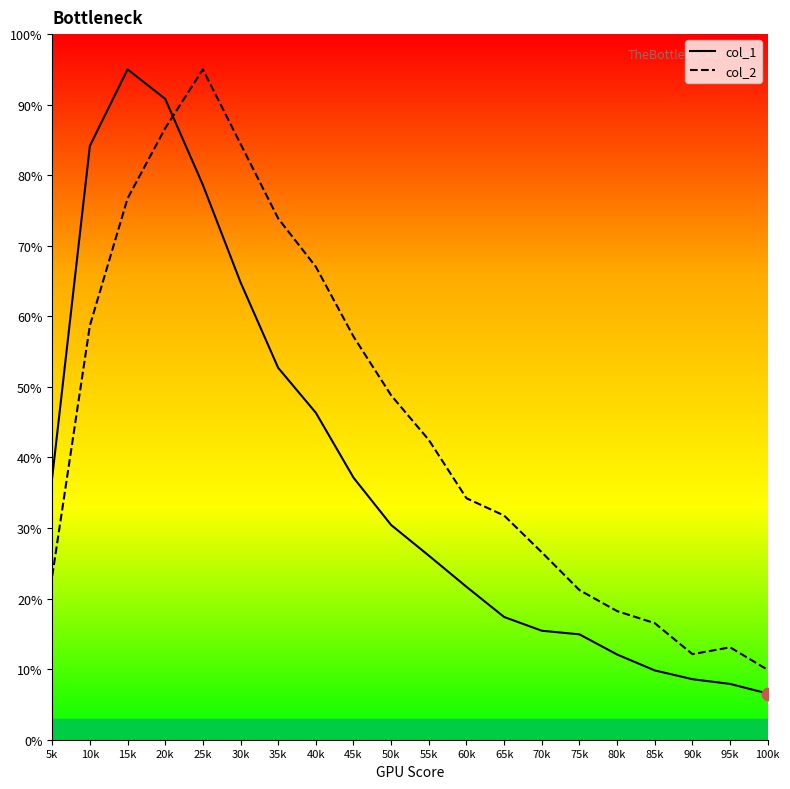

What are all the series names shown in the legend?

col_1, col_2